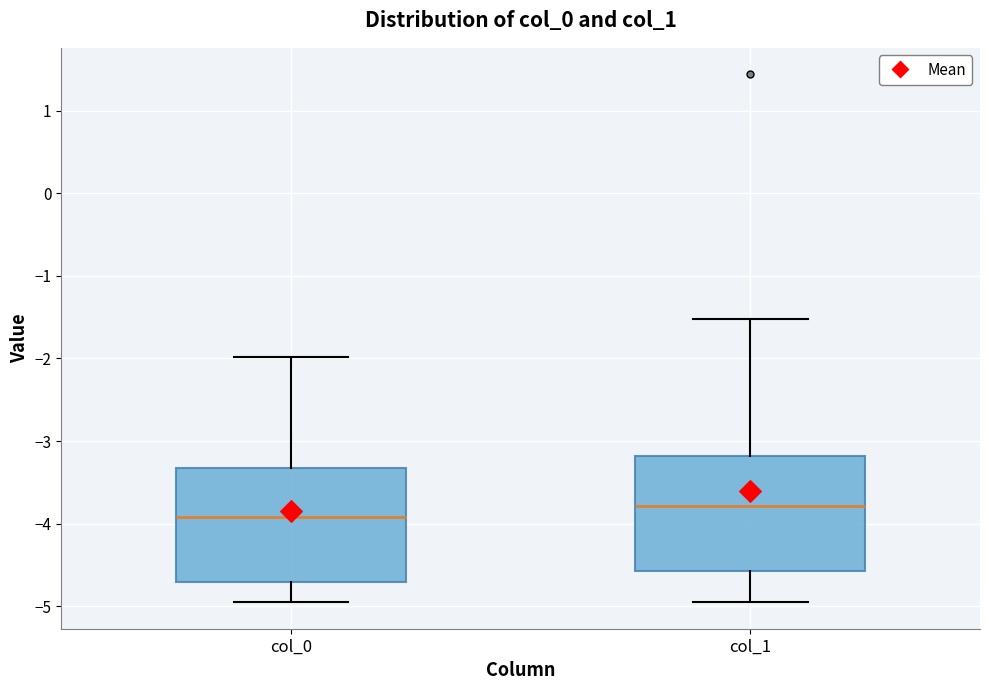

Reading left to right, read every box against the y-axis: the position of its median line, the range the box covers, and the ends of its whiskers. The values are not printed on the chart, so give them approximately, as read against the axis.

col_0: median -3.9, box -4.7 to -3.3, whiskers -5.0 to -2.0
col_1: median -3.8, box -4.6 to -3.2, whiskers -5.0 to -1.5